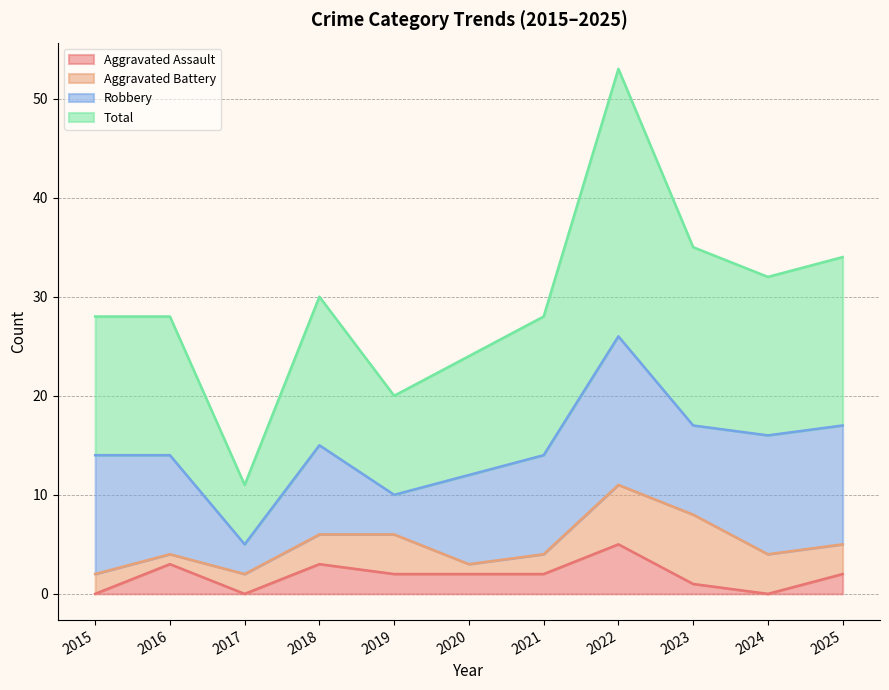

Which series has the largest total across all categories?

Total